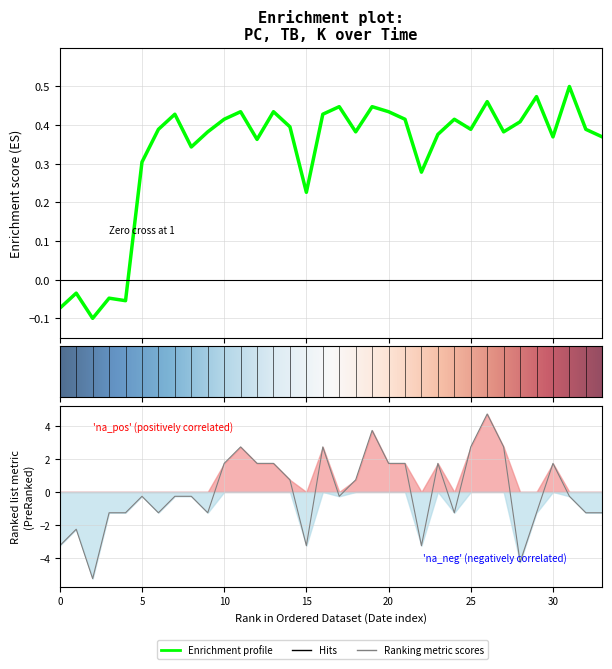

Is it true that K equals -1.3 at 2024-04-07?

True